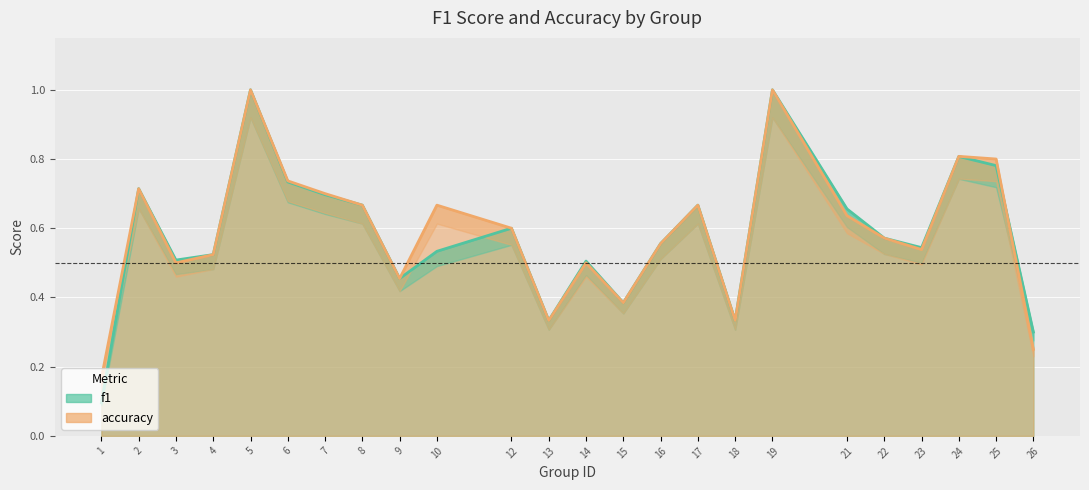

Reading left to right, list all the values displayed in this chart.

f1: 0.1	0.7	0.5	0.5	1.0	0.7	0.7	0.7	0.5	0.5	0.6	0.3	0.5	0.4	0.6	0.7	0.3	1.0	0.7	0.6	0.5	0.8	0.8	0.3
accuracy: 0.2	0.7	0.5	0.5	1.0	0.7	0.7	0.7	0.5	0.7	0.6	0.3	0.5	0.4	0.6	0.7	0.3	1.0	0.6	0.6	0.5	0.8	0.8	0.2